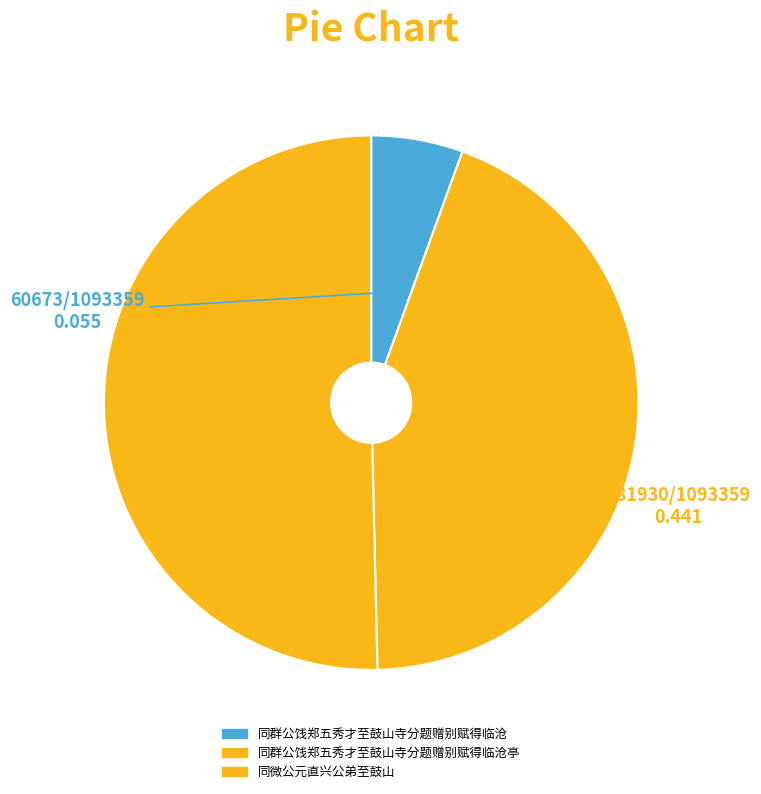

Is there a majority slice in this chart?

Yes